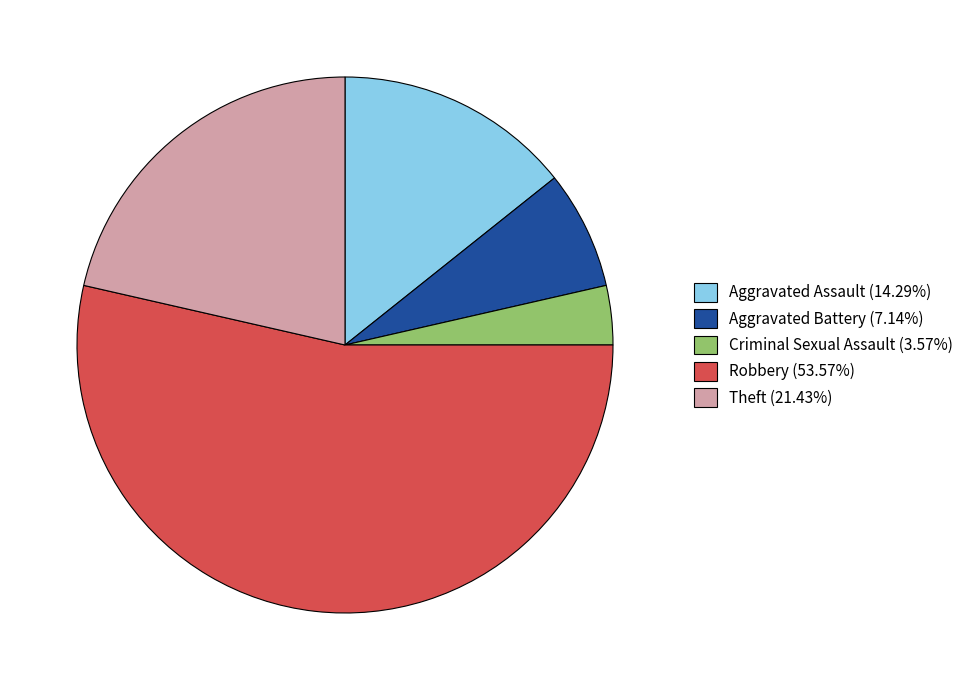

Which category accounts for the majority?

Robbery